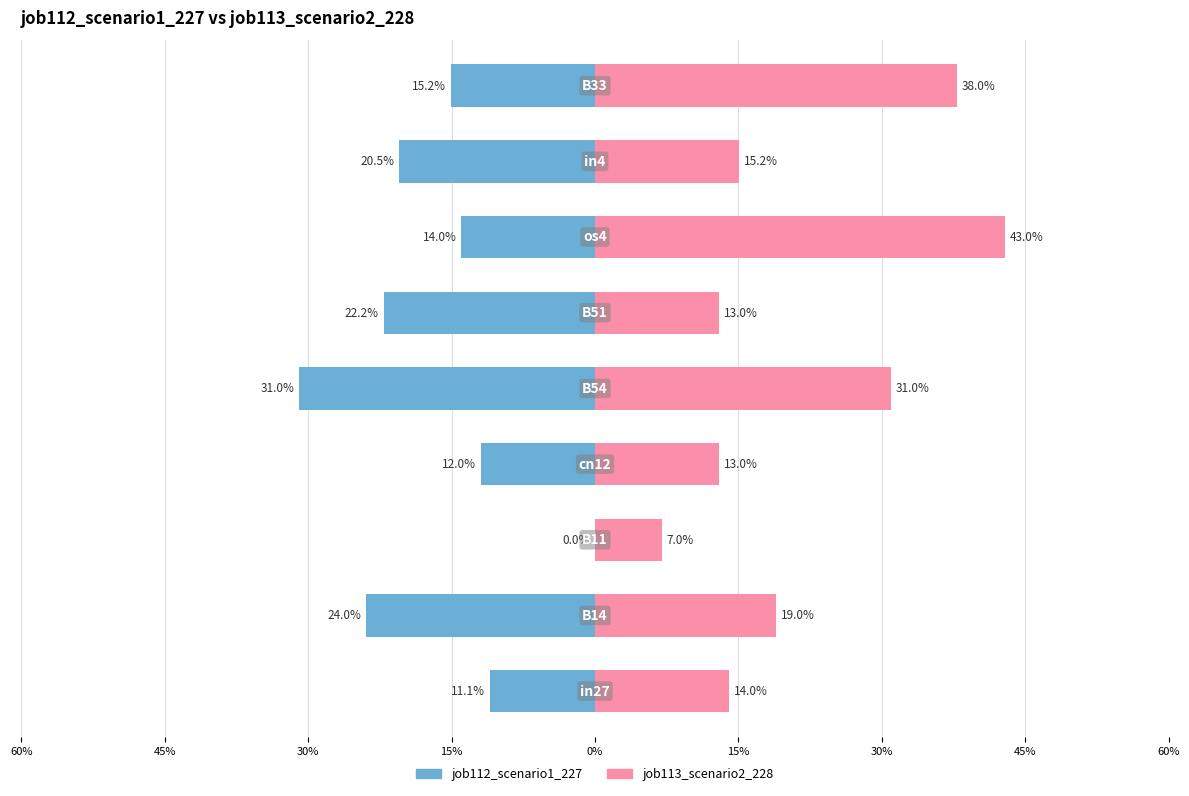

Reading left to right, transcribe all the data shown in this chart.

job112_scenario1_227: 60%=-0.1	45%=-0.2	30%=0.0	15%=-0.1	0%=-0.3	15%=-0.2	30%=-0.1	45%=-0.2	60%=-0.2
job113_scenario2_228: 60%=0.1	45%=0.2	30%=0.1	15%=0.1	0%=0.3	15%=0.1	30%=0.4	45%=0.2	60%=0.4